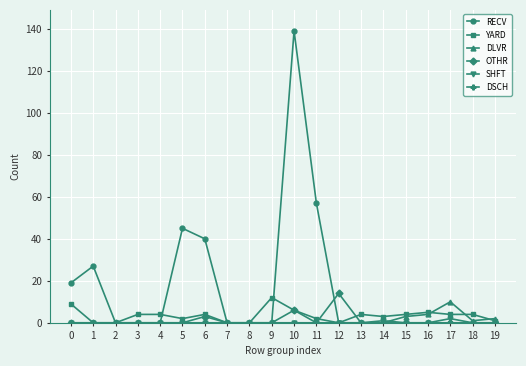

At which category is the sum across all series the highest?

10